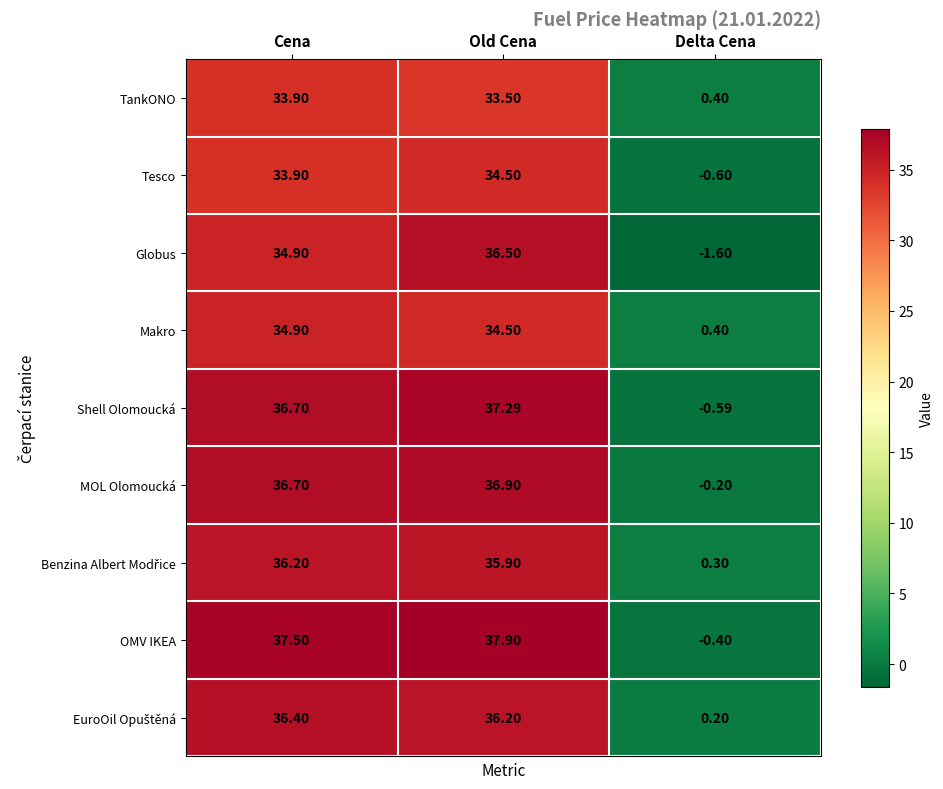

At which category is the sum across all series the highest?

Old Cena